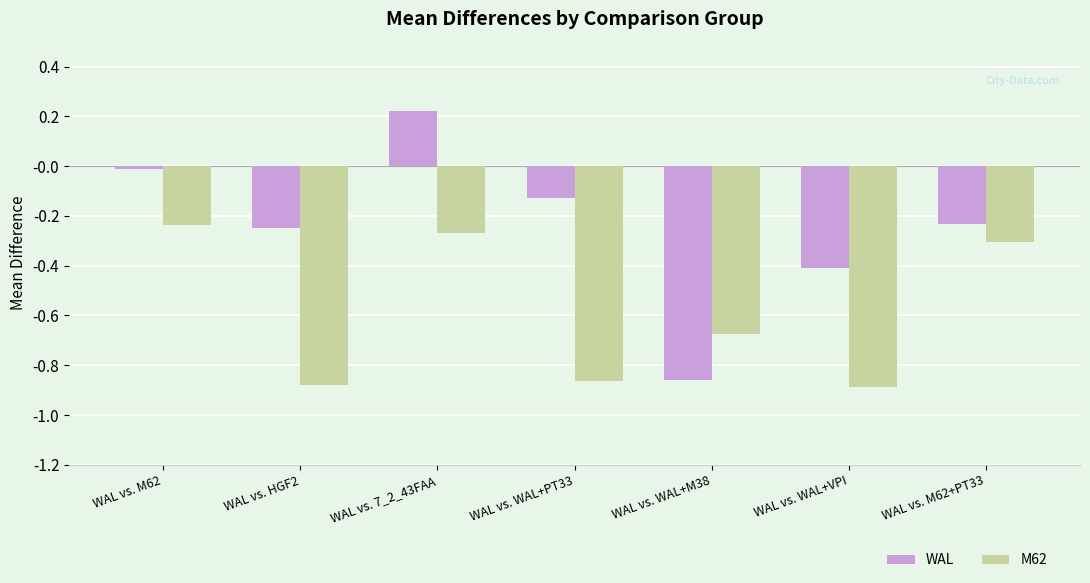

Is it true that M62 equals -0.5 at WAL vs. M62+PT33?

False